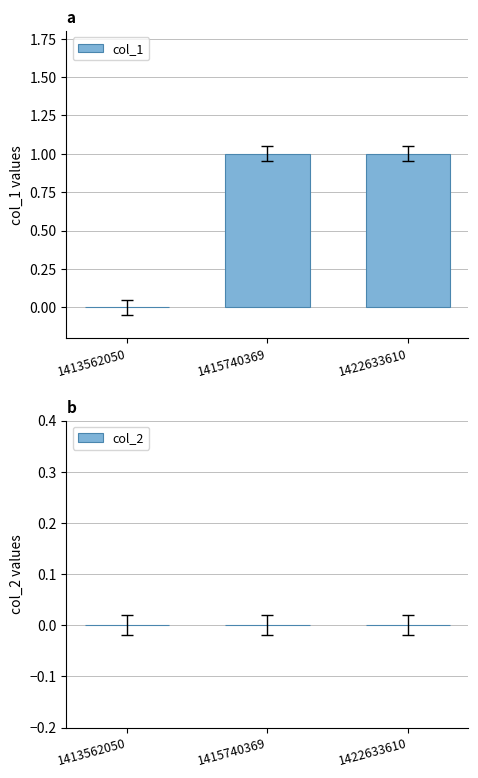

What is the change in value from 1413562050 to 1422633610?

+1